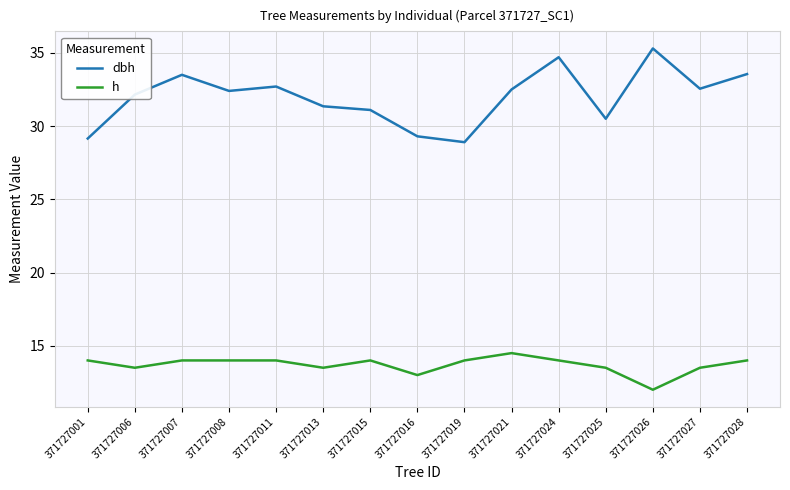

How many distinct data groups are displayed?

2